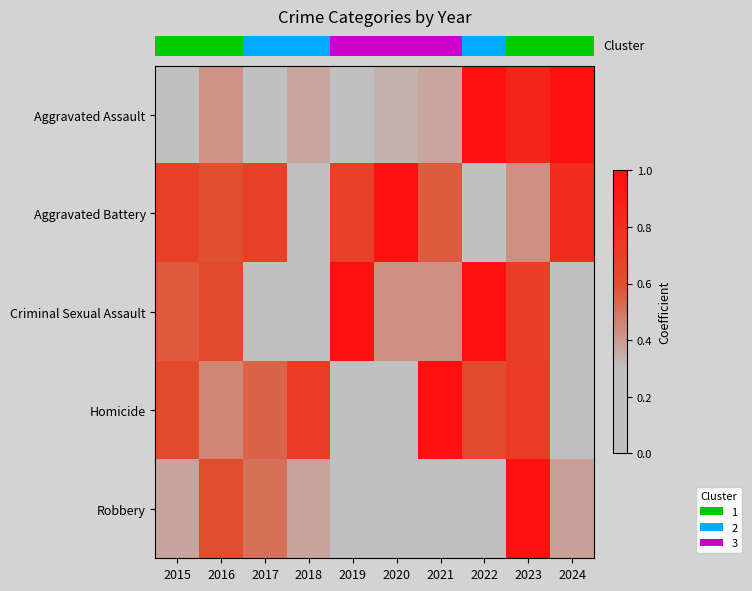

Reading left to right, transcribe all the data shown in this chart.

row_0: 0.3	0.4	0.2	0.4	0.0	0.3	0.4	1.0	0.9	1.0
row_1: 0.7	0.6	0.7	0.0	0.7	1.0	0.6	0.2	0.4	0.8
row_2: 0.6	0.6	0.0	0.1	1.0	0.4	0.4	1.0	0.7	0.3
row_3: 0.6	0.5	0.5	0.7	0.3	0.0	1.0	0.6	0.7	0.2
row_4: 0.4	0.6	0.5	0.4	0.3	0.0	0.0	0.1	1.0	0.4